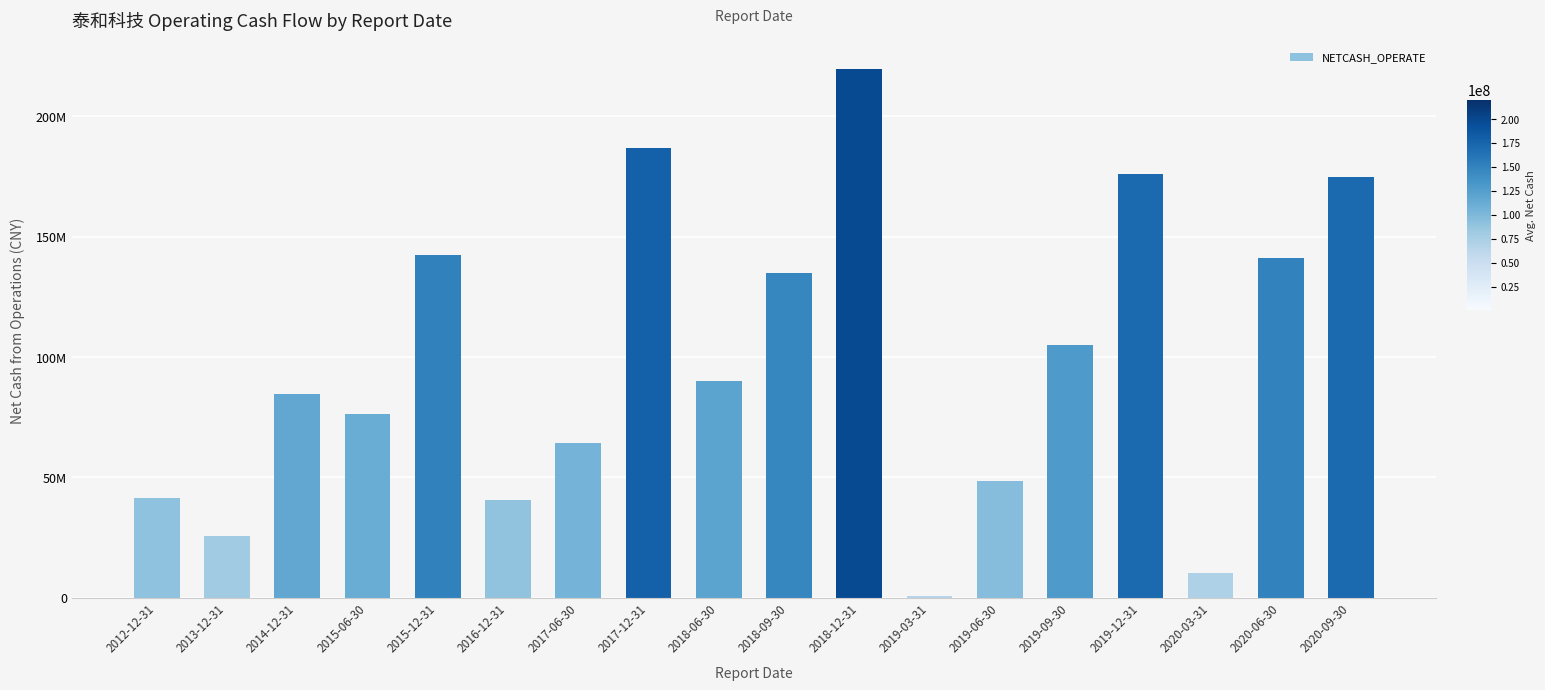

What is the change in value from 2018-09-30 to 2020-06-30?

+6103886.7